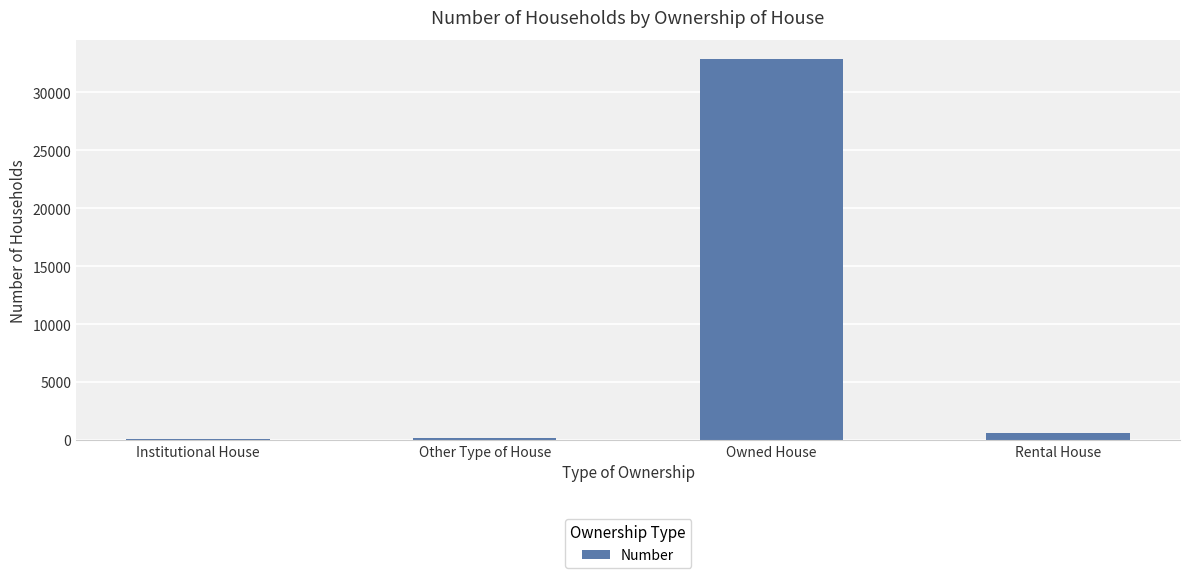

How many values are below 560?

2